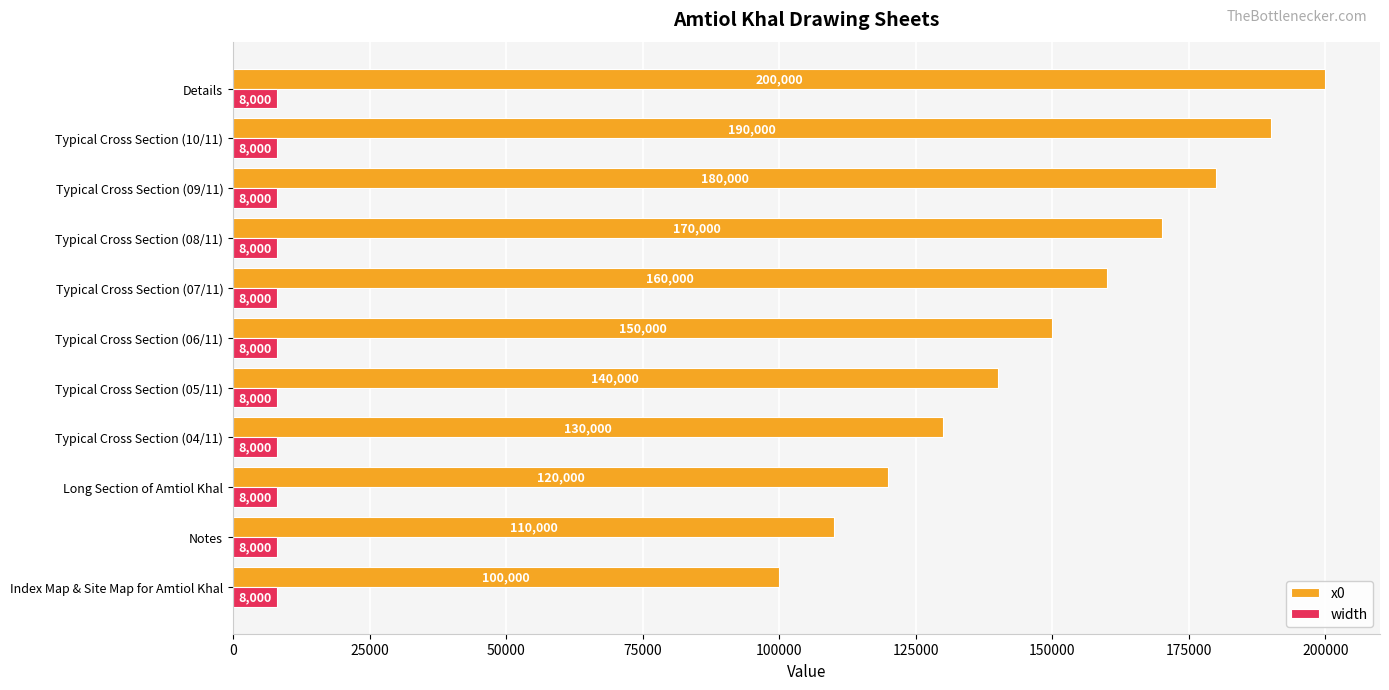

Which category has the highest value in the x0 series?

Details